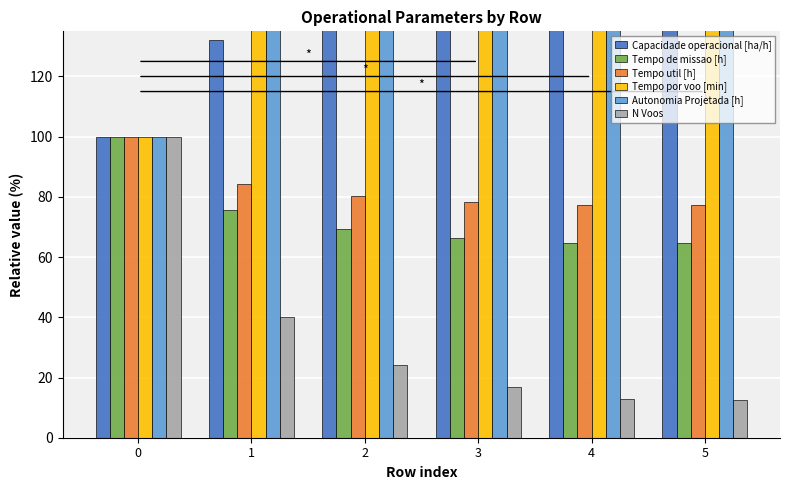

Where is N Voos nearest to the value 56?

1